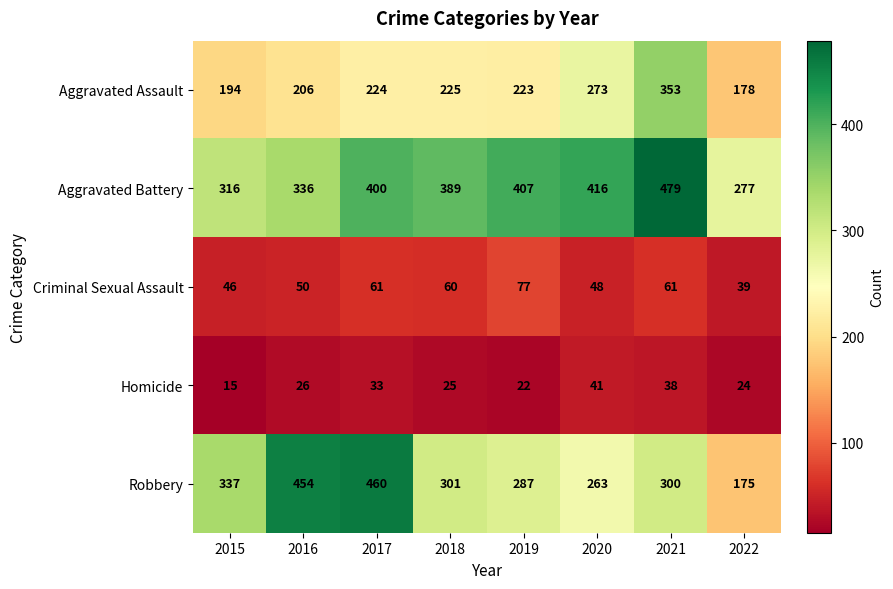

The Robbery series shows 78 at 2018. True or false?

False